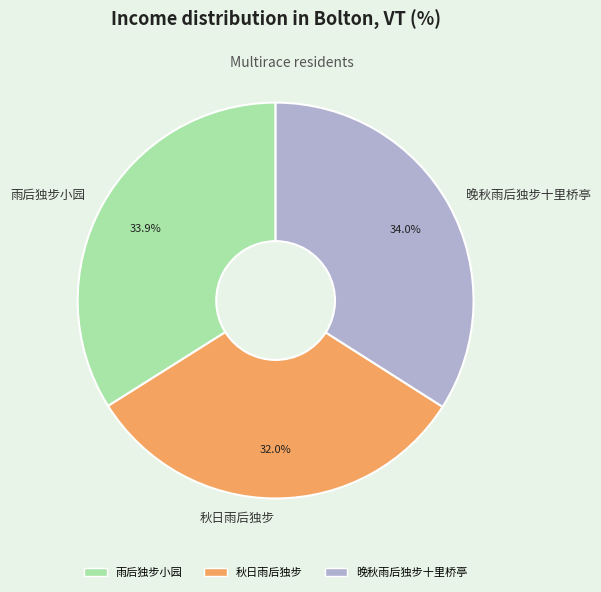

Between 雨后独步小园 and 秋日雨后独步, which is larger?

雨后独步小园